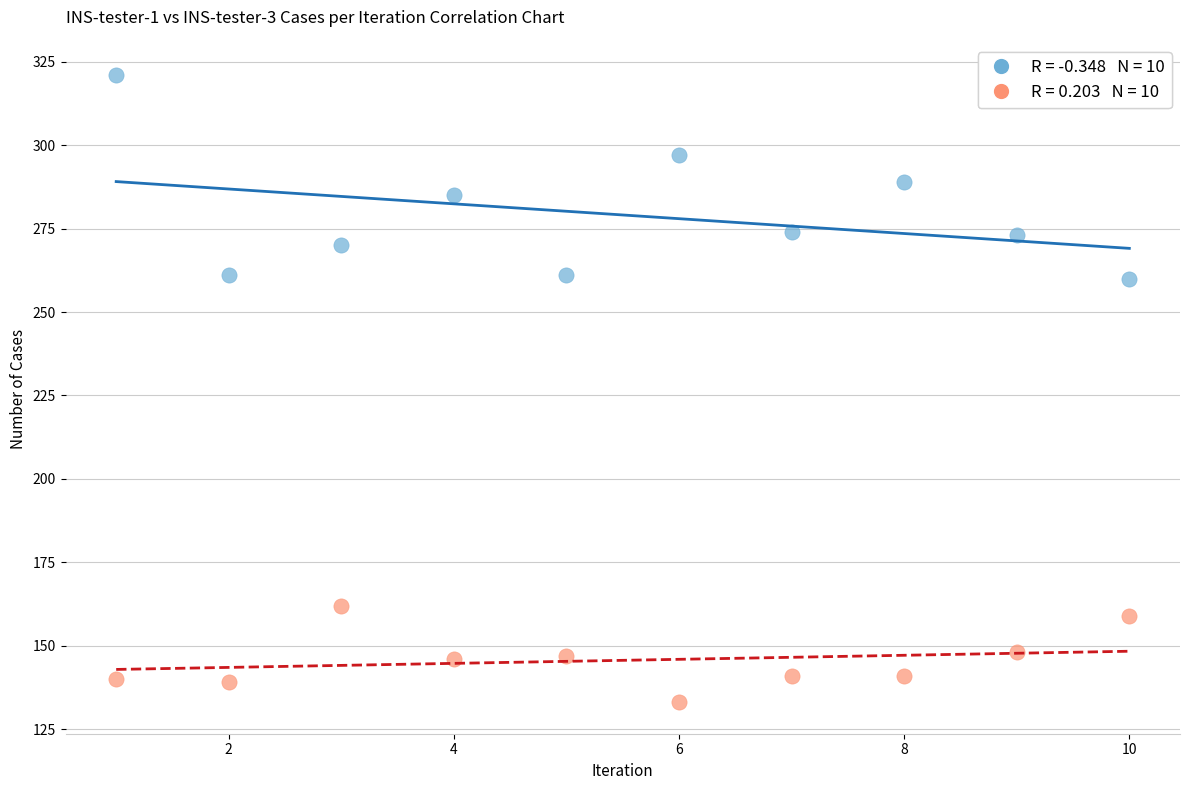

Across all data points, what is the range of Y values (max minus min)?

188